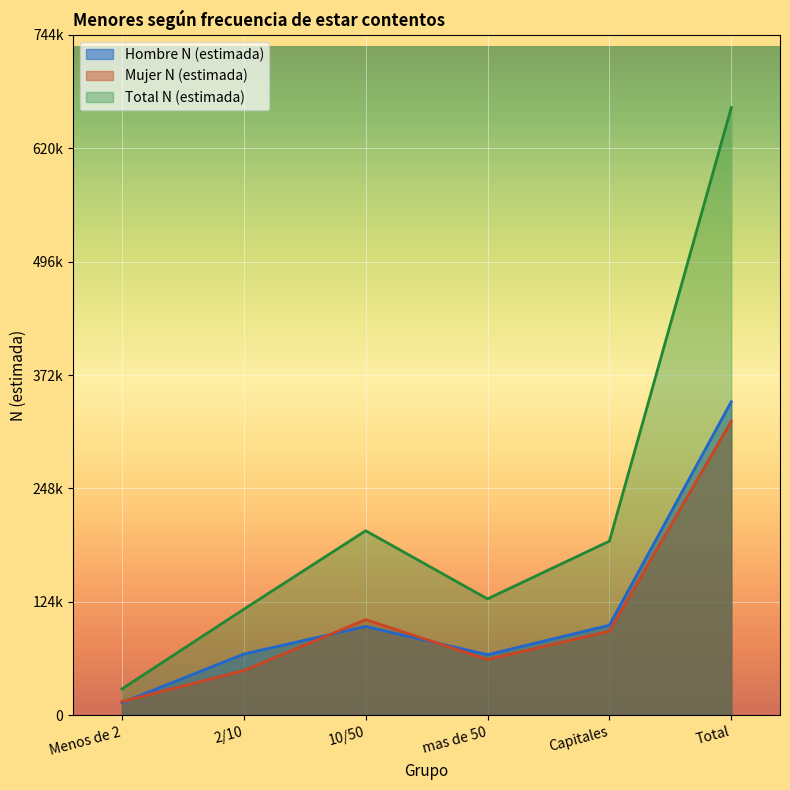

In Hombre N (estimada), how many points are lower than both neighbors (excluding endpoints)?

1